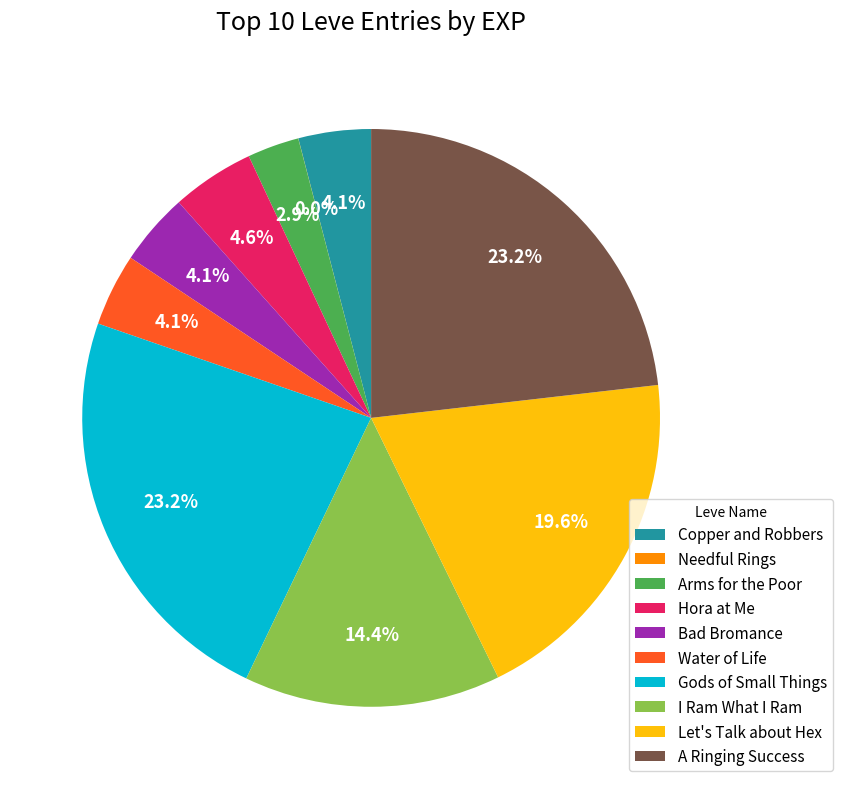

To the nearest percent, what percentage of the pie is Hora at Me?

5%